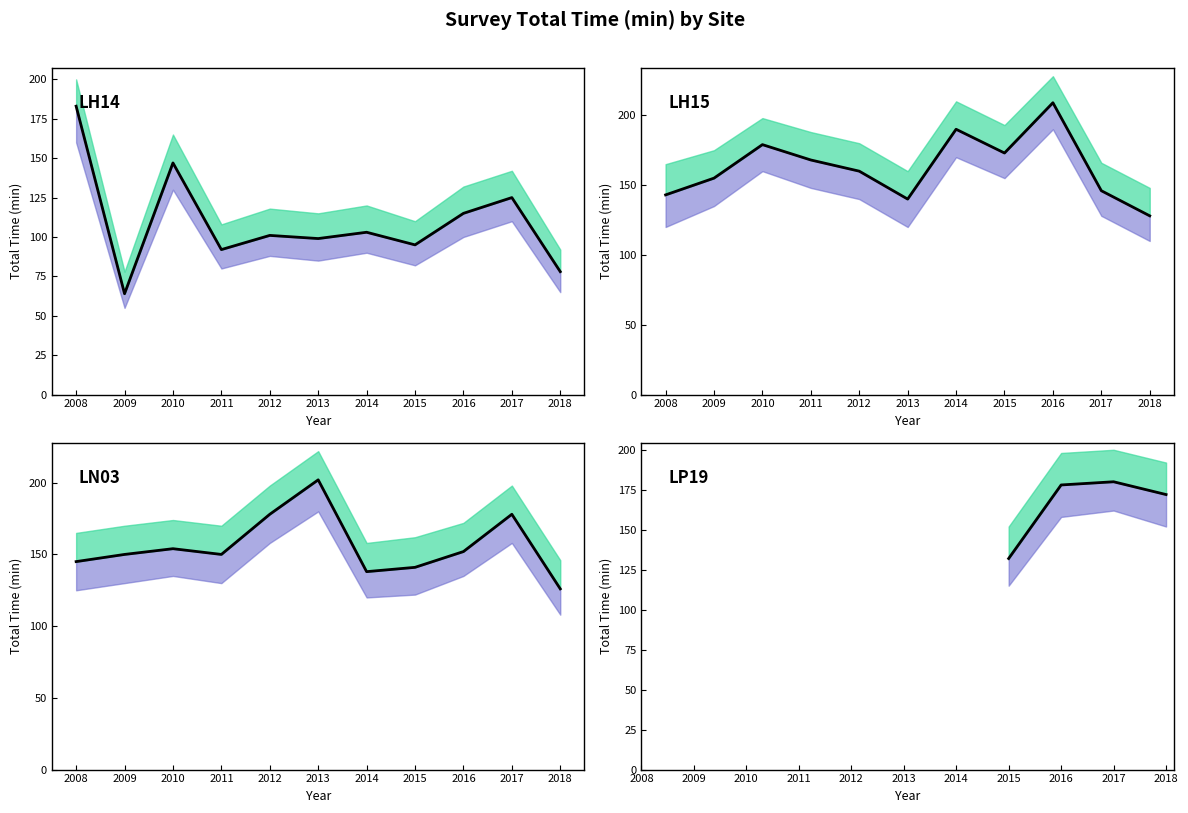

Does the chart display data point markers on the line(s)?

No